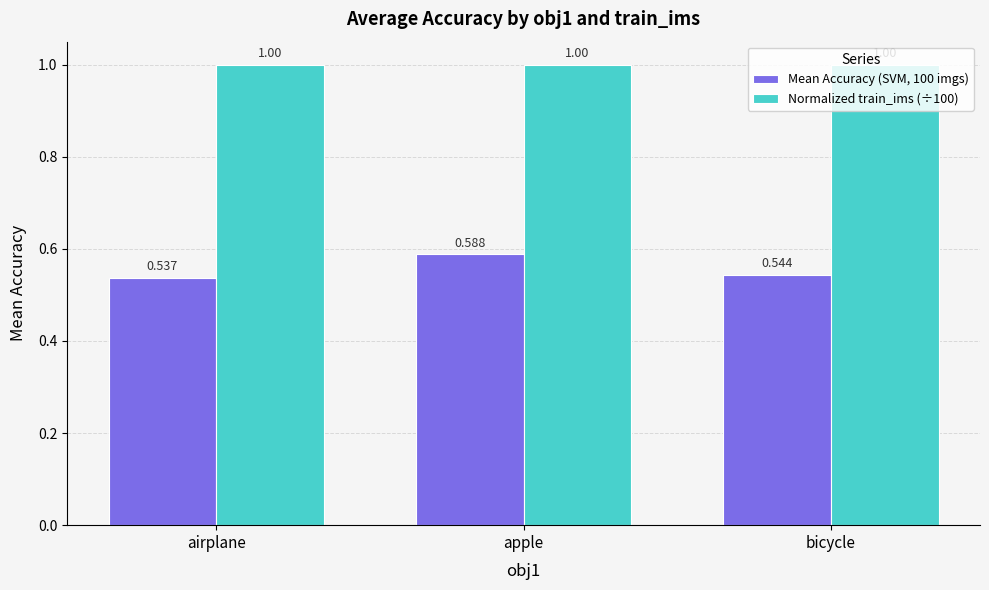

What is the spread (max minus min) of values at apple?

0.4